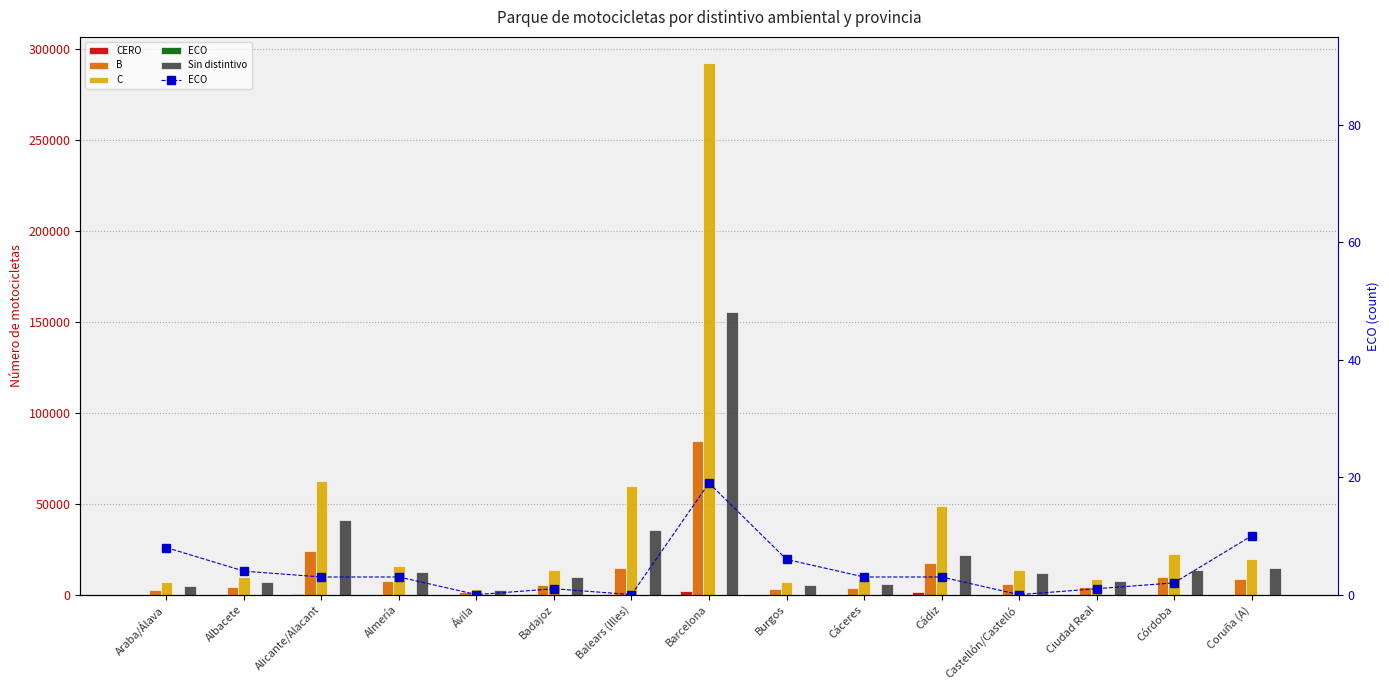

How many values in the ECO series exceed 3?

5